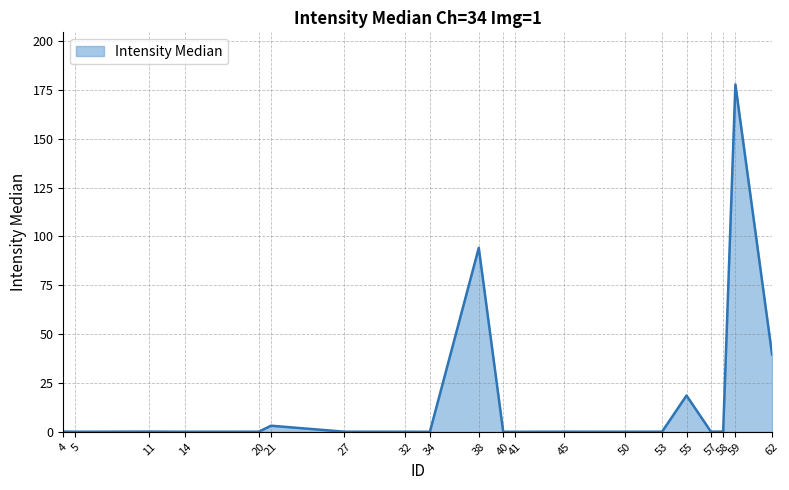

Is it true that the value at 62 is 39.6?

True